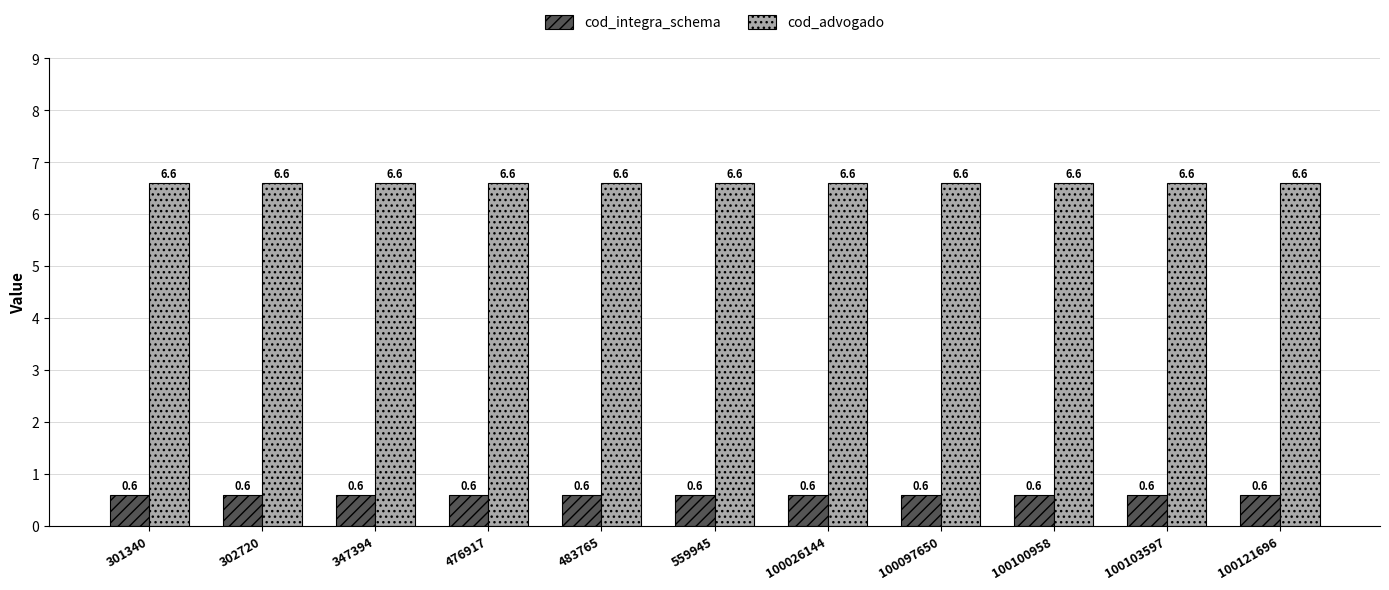

What is the value of the cod_integra_schema bar at the 7th from the left?

0.6